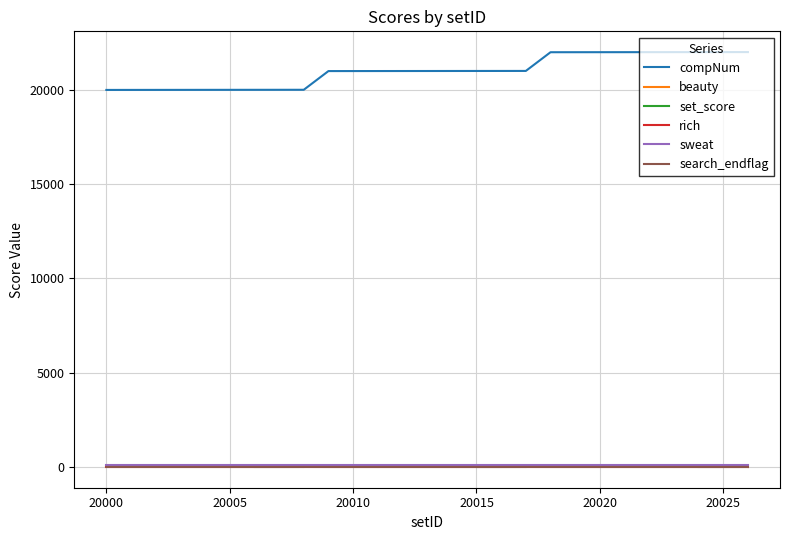

Is this an area chart (filled region under the line)?

No